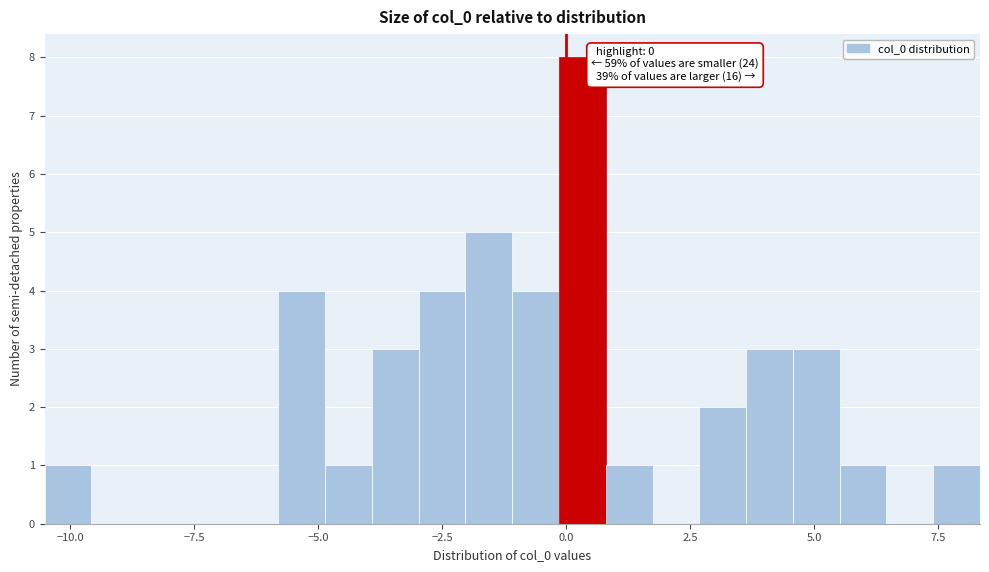

Around what value on the x-axis is the tallest bar? Give the approximate position of its centre, as read against the axis.

0.5